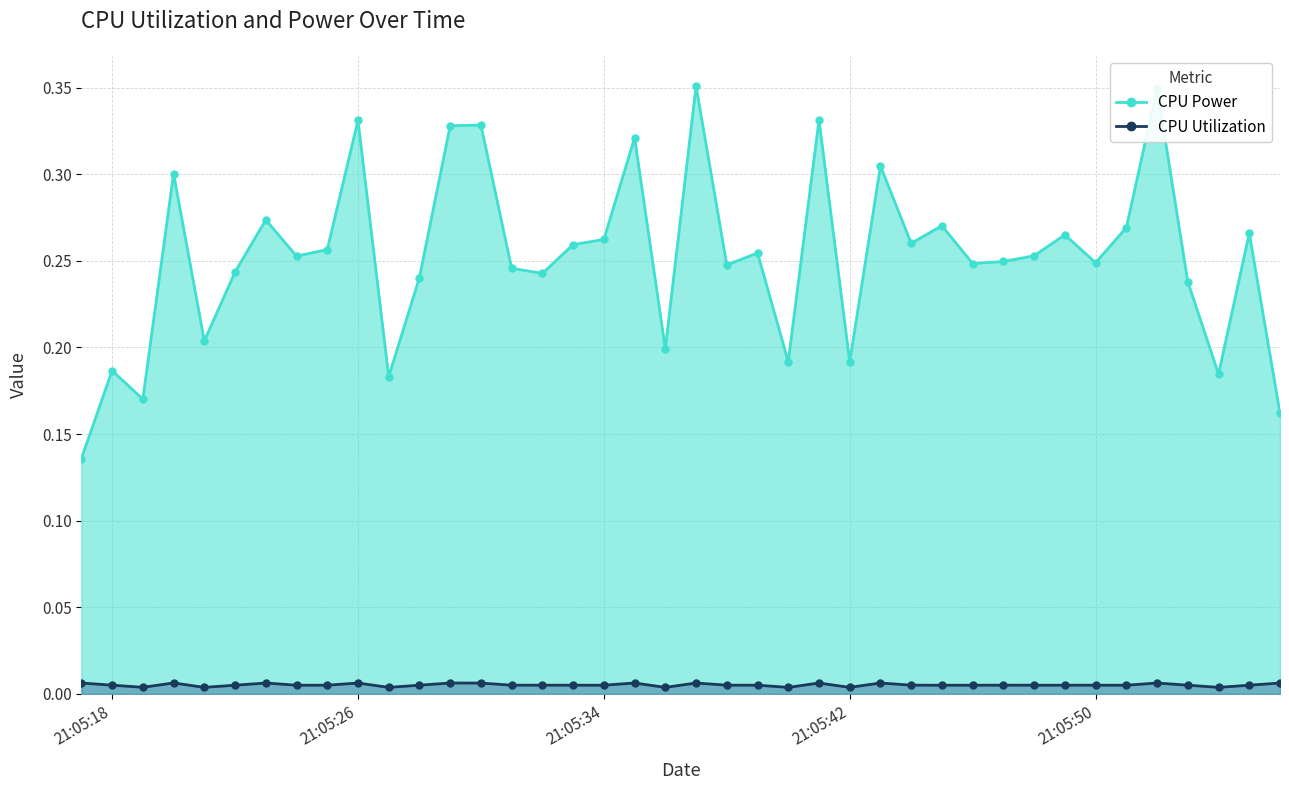

Does the chart have visible grid lines?

Yes